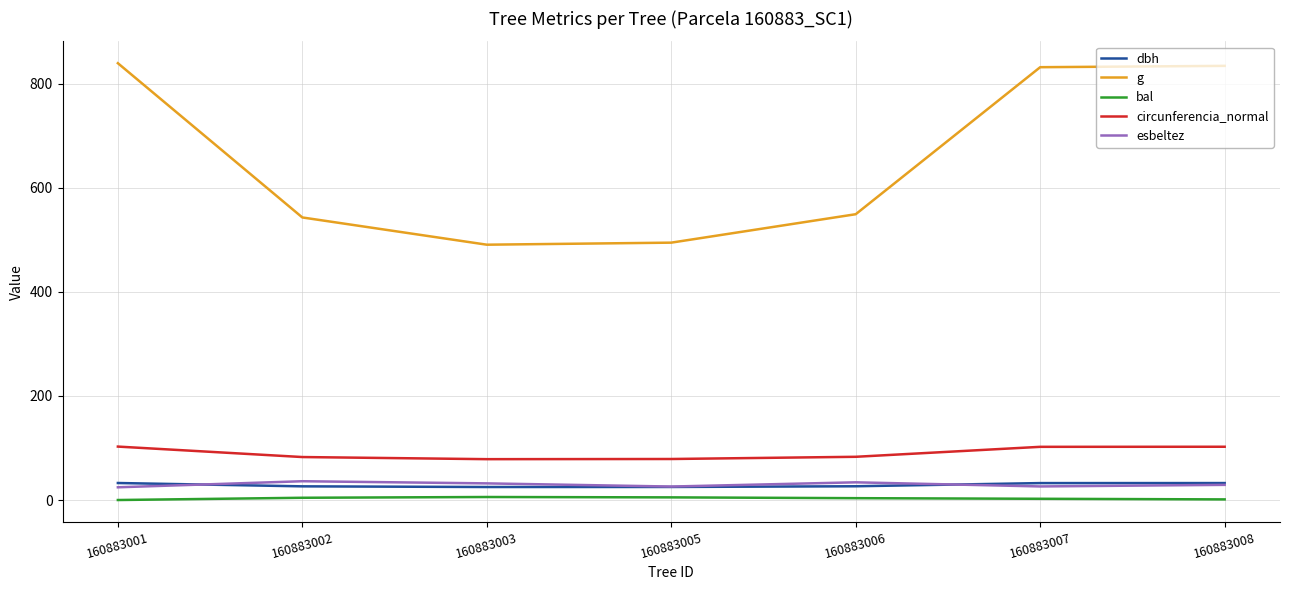

How many distinct data groups are displayed?

5